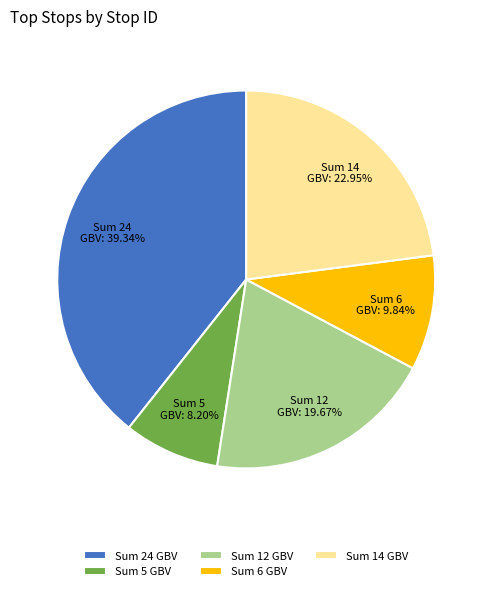

Which category has the smallest portion of the pie?

Sum 5 GBV